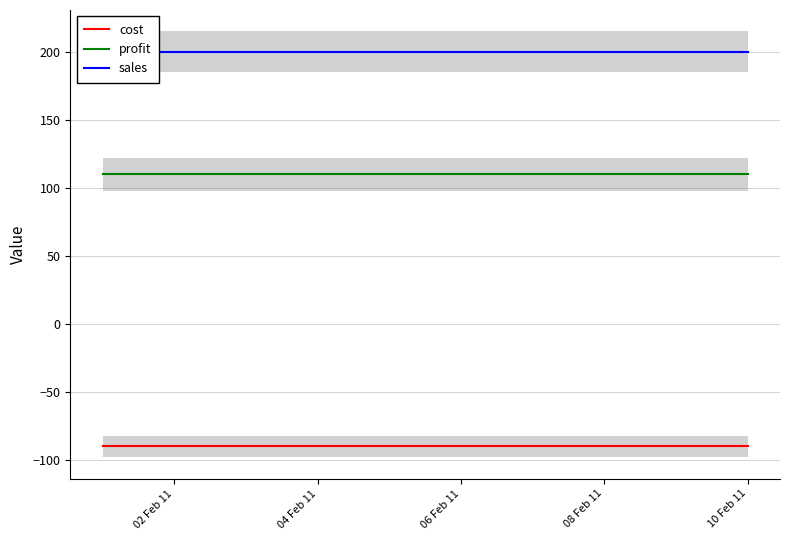

True or false: profit and cost cross at least once.

False